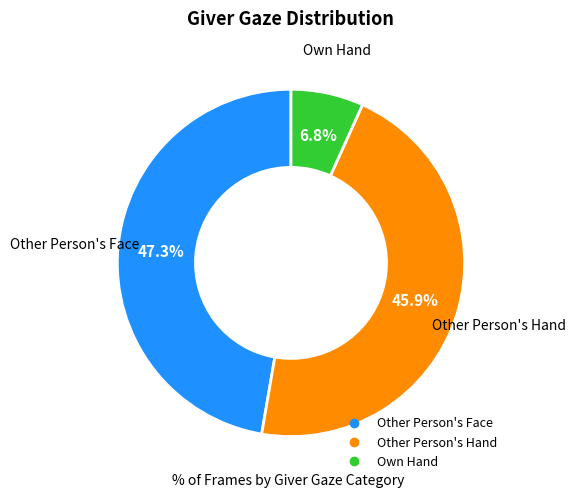

How many slices are in this pie chart?

3